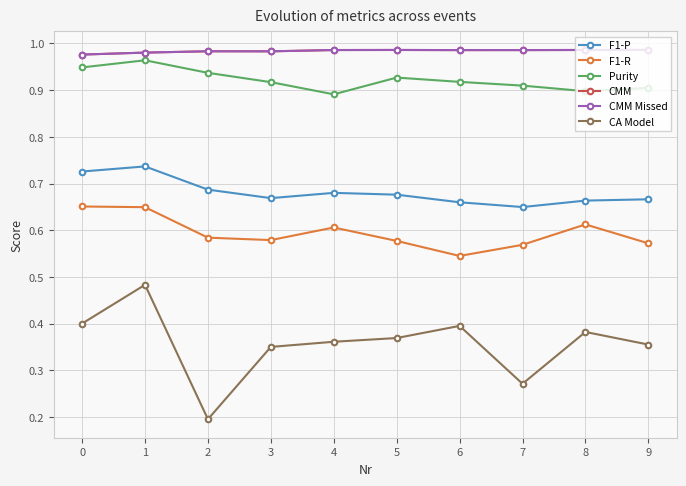

How many interior local peaks does the CA Model series have?

3